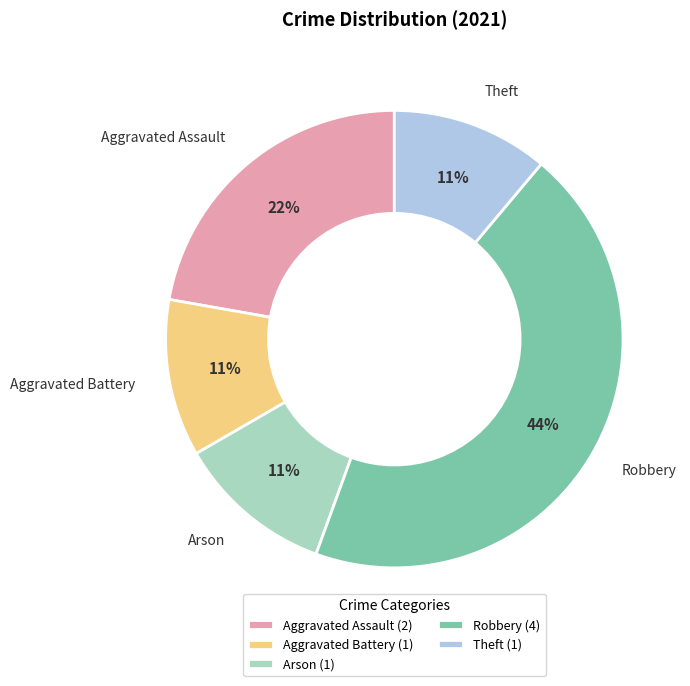

How many segments does this pie chart have?

5